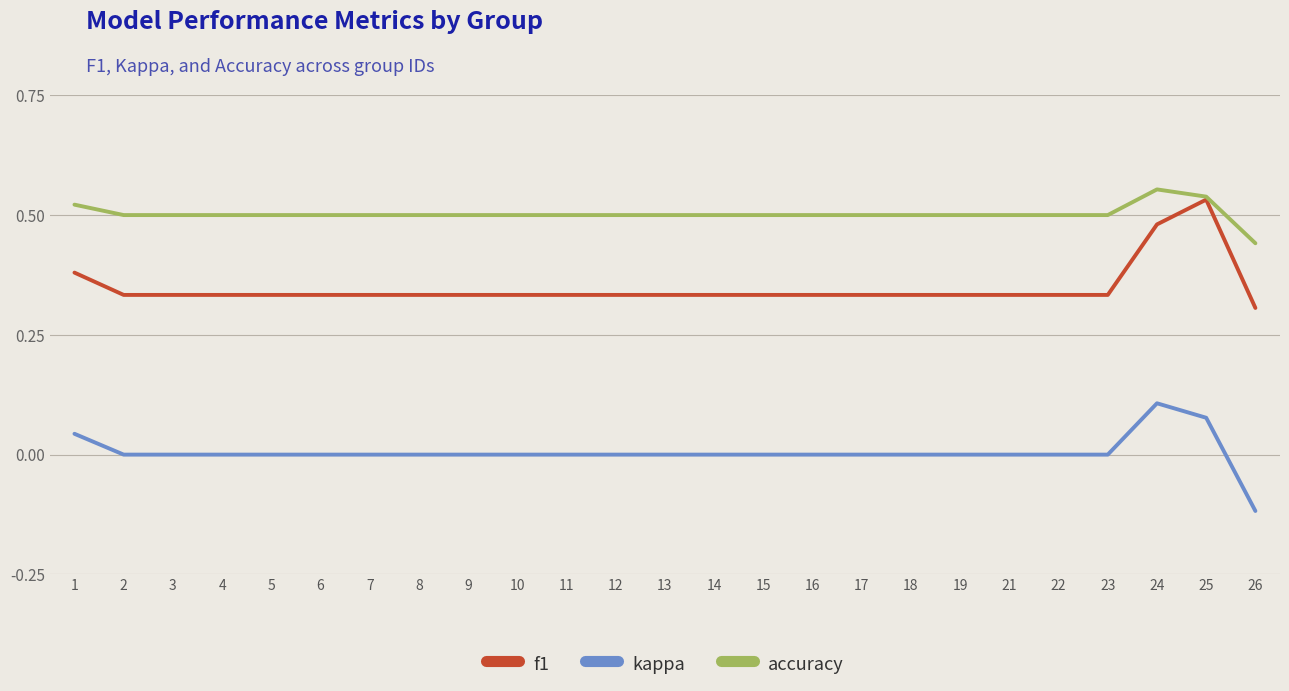

True or false: f1 and kappa intersect in this chart.

False